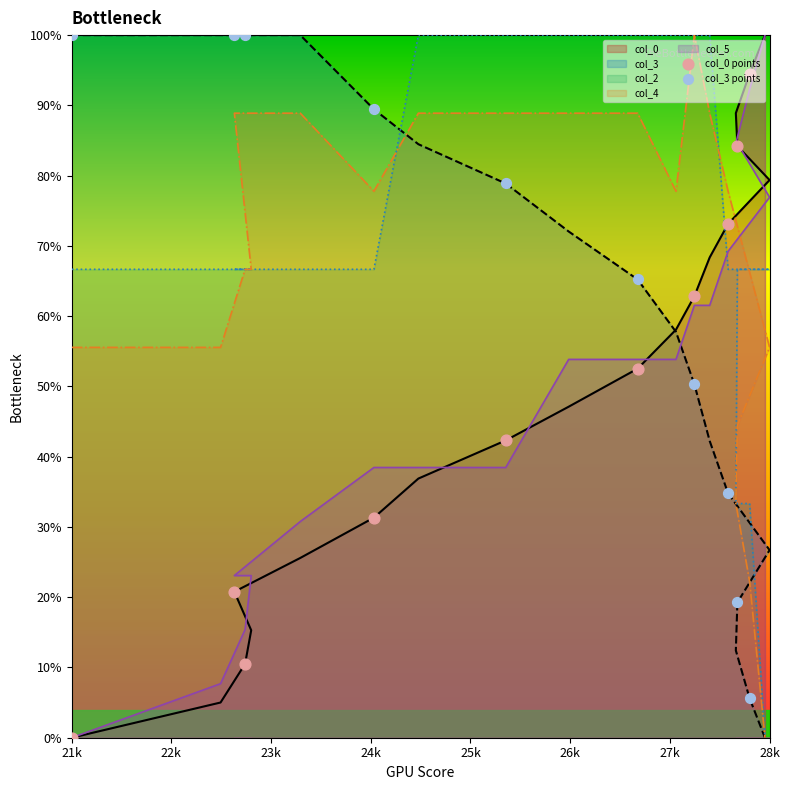

Which series reaches the minimum Y coordinate?

col_0 points